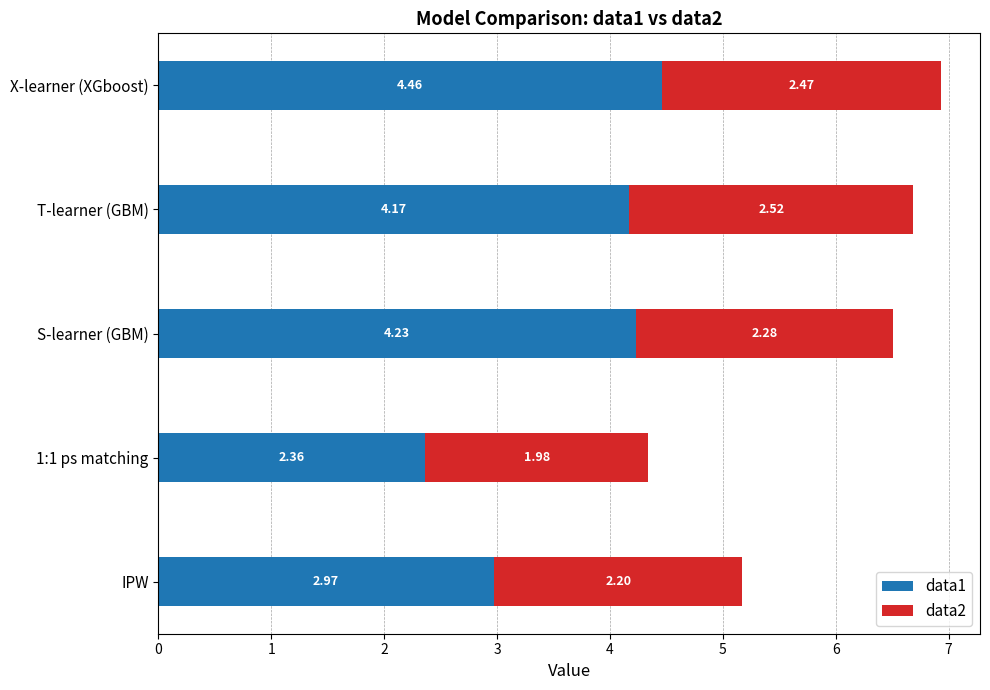

At which label does data1 reach its peak?

X-learner (XGboost)